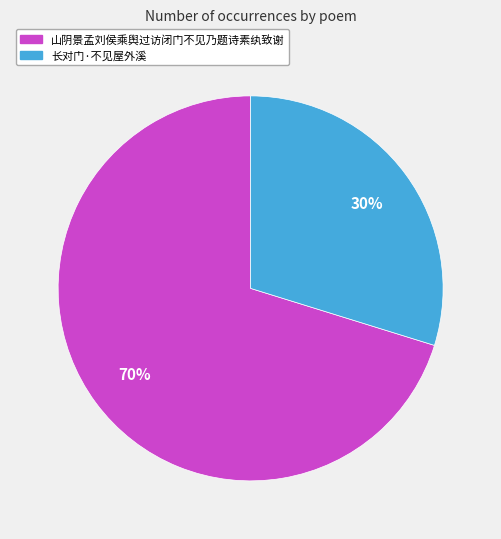

What is the smallest slice in the pie chart?

长对门·不见屋外溪